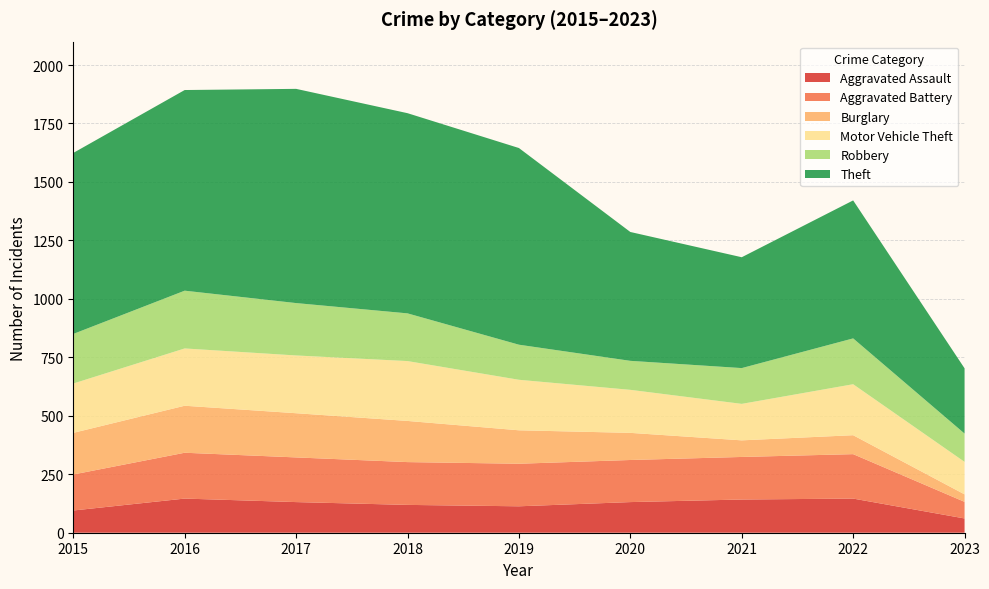

Reading left to right, list all the values displayed in this chart.

Aggravated Assault: 95	146	131	119	113	131	142	146	61
Aggravated Battery: 154	196	191	183	182	180	182	190	71
Burglary: 178	201	189	176	143	116	71	81	32
Motor Vehicle Theft: 211	245	247	256	216	184	156	218	139
Robbery: 212	247	224	204	150	124	153	196	121
Theft: 774	858	916	856	841	551	474	590	279